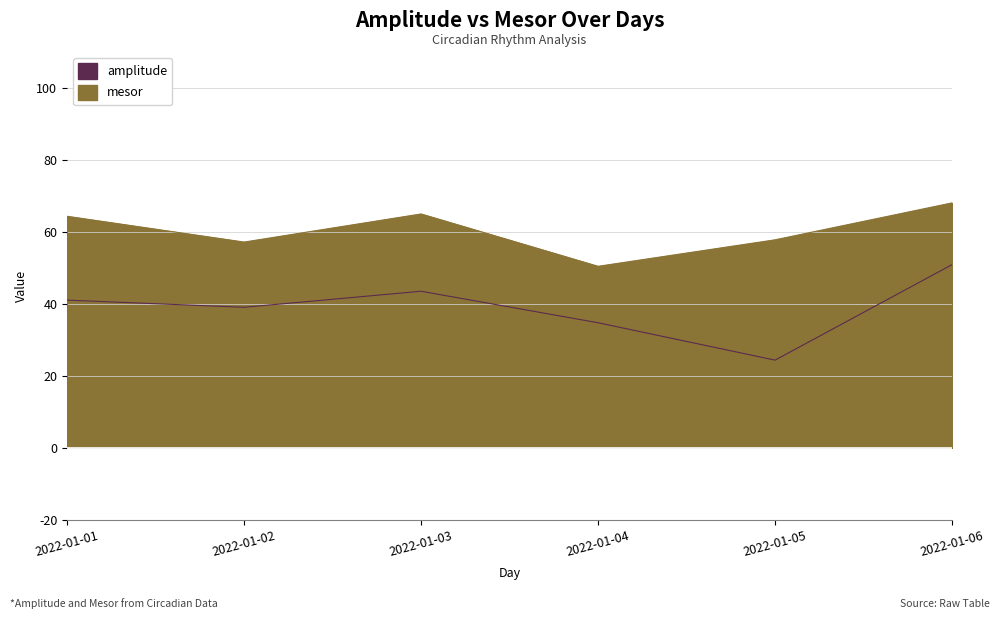

Where does the mesor series first go above 64?

2022-01-01